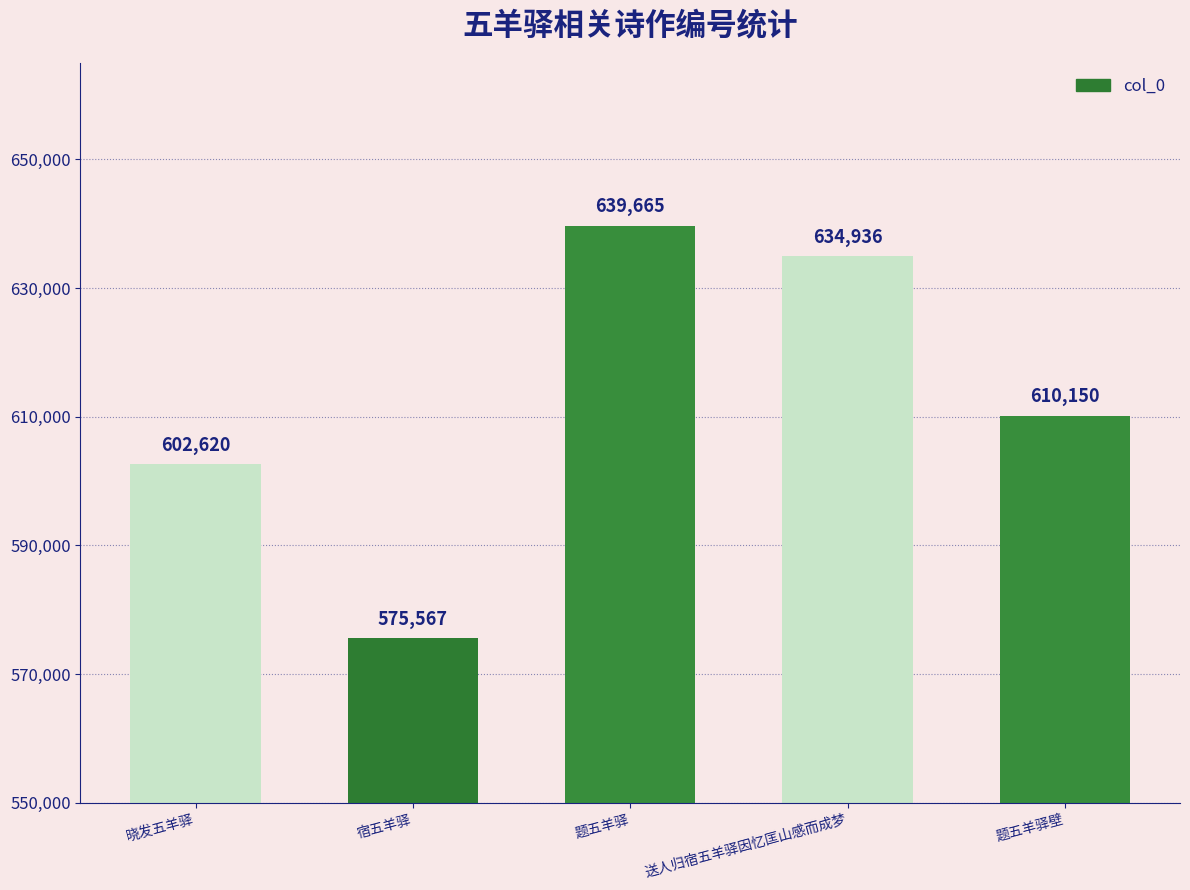

What position from the left is 题五羊驿?

3